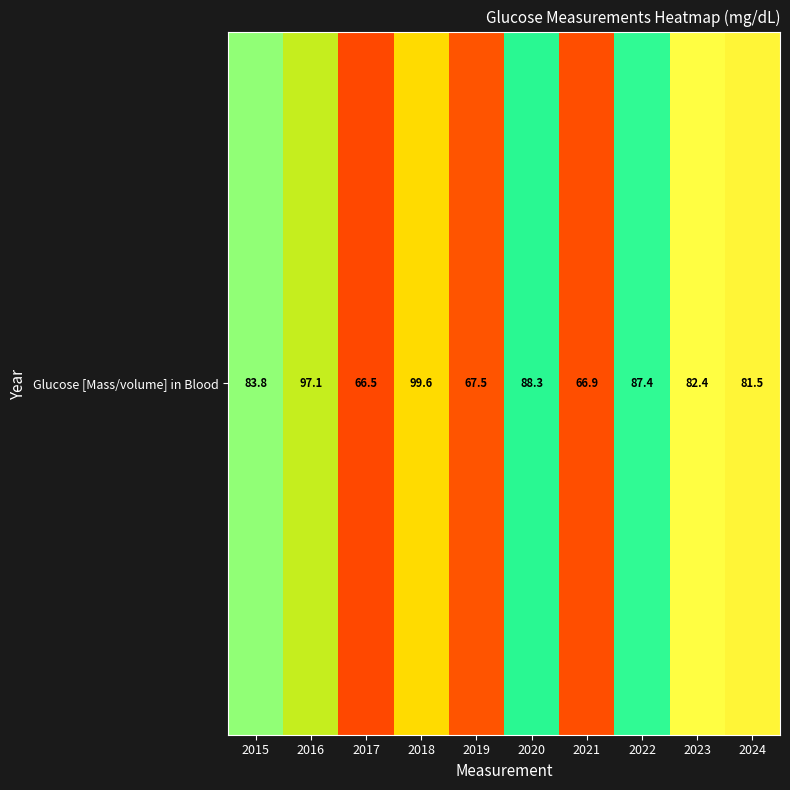

Reading left to right, extract all data points from this chart.

2015=83.8	2016=97.1	2017=66.5	2018=99.6	2019=67.5	2020=88.3	2021=66.9	2022=87.4	2023=82.4	2024=81.5